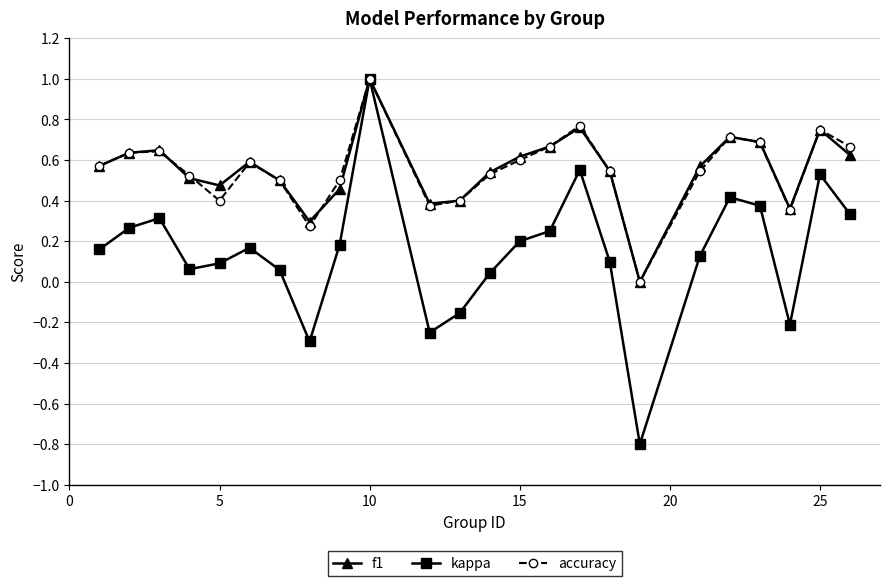

What are all the series names shown in the legend?

f1, kappa, accuracy